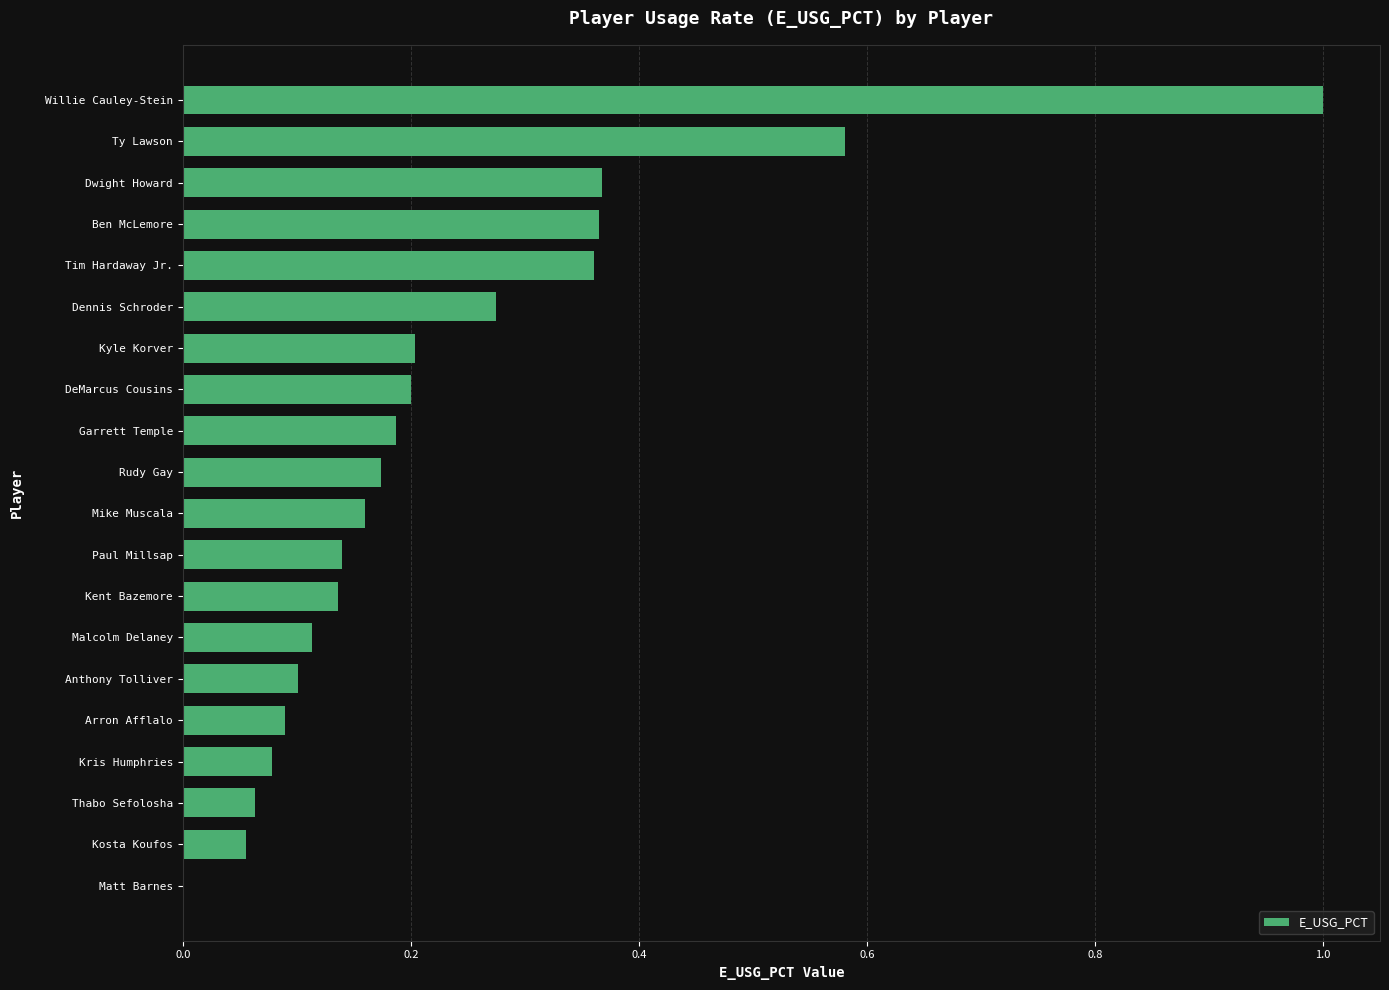

The value at Dwight Howard is 0.6. True or false?

False